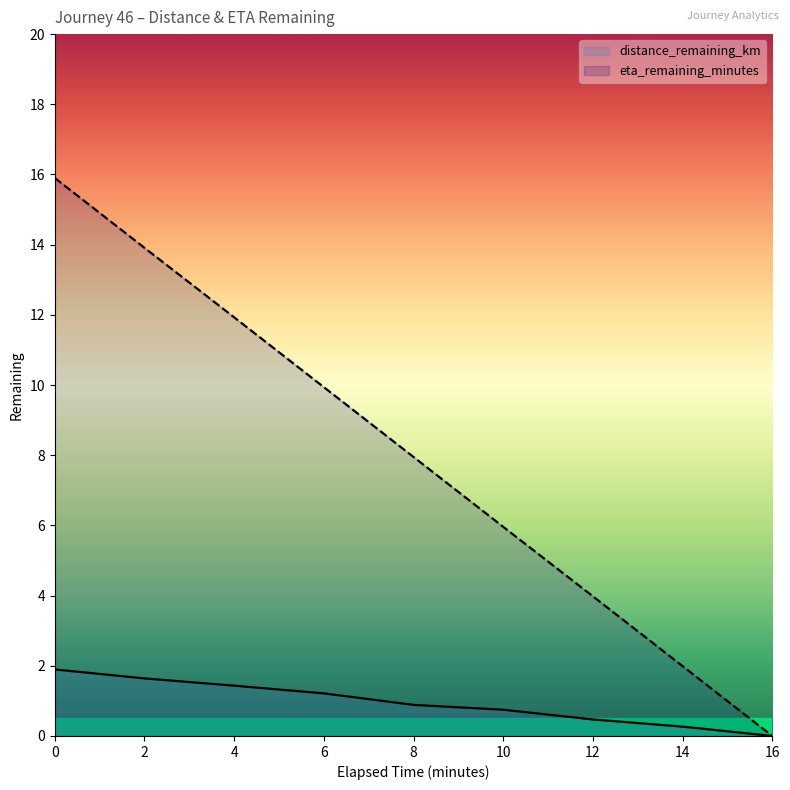

What is the value of the eta_remaining_minutes point at the 5th from the left?

8.0